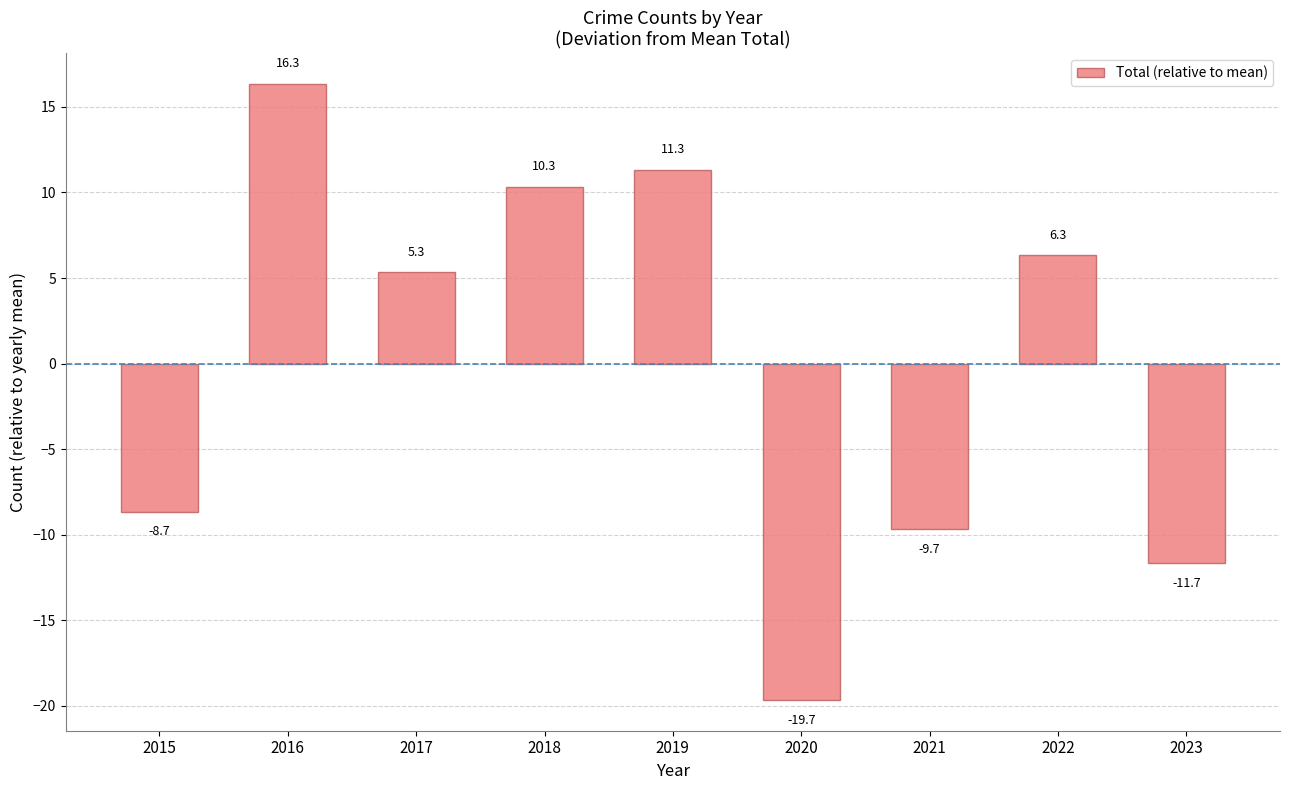

What is the difference between the values at 2018 and 2022?

4.0